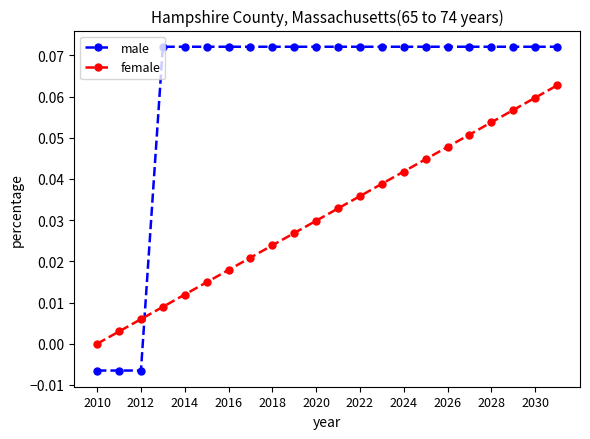

List the series in order of their overall mean, highest first.

male, female